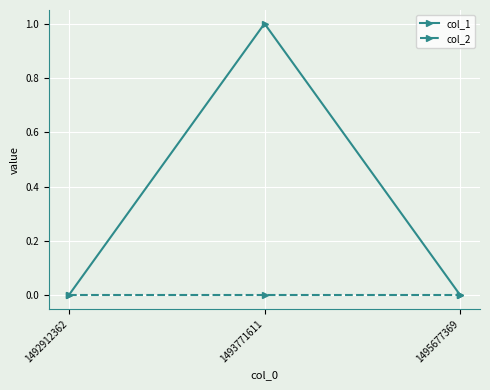

What are all the series names shown in the legend?

col_1, col_2